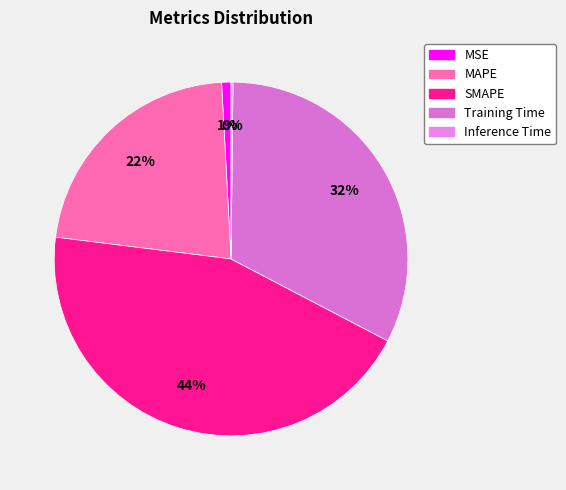

True or false: SMAPE accounts for 44% of the total.

True